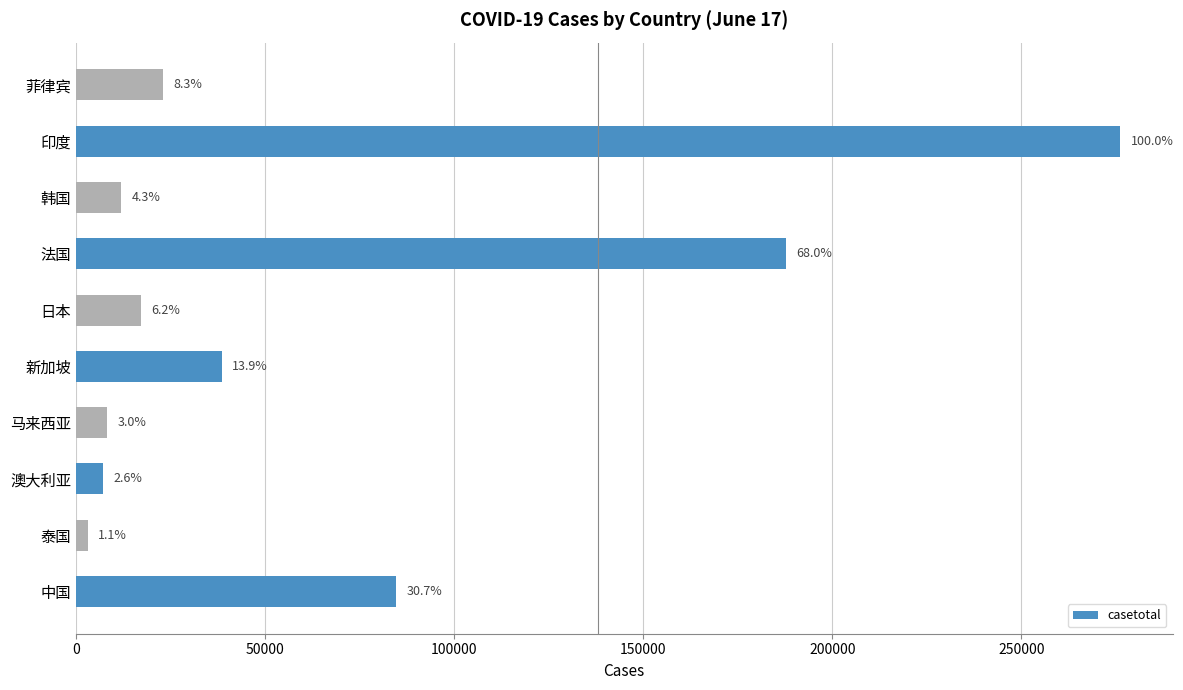

What is the sum of all values?

657917